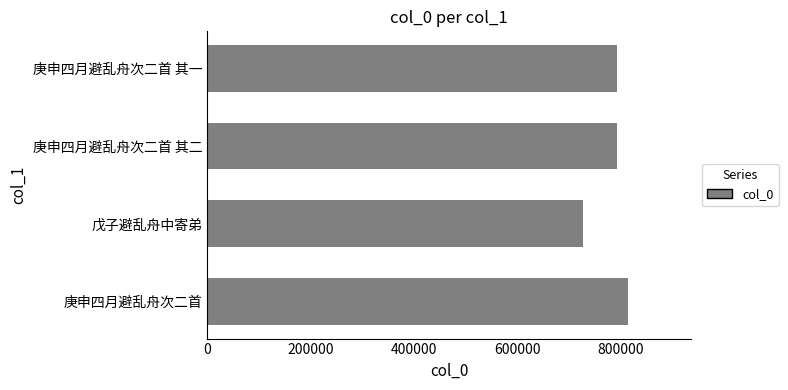

What value does the data have at 戊子避乱舟中寄弟, to the nearest 100?

727900